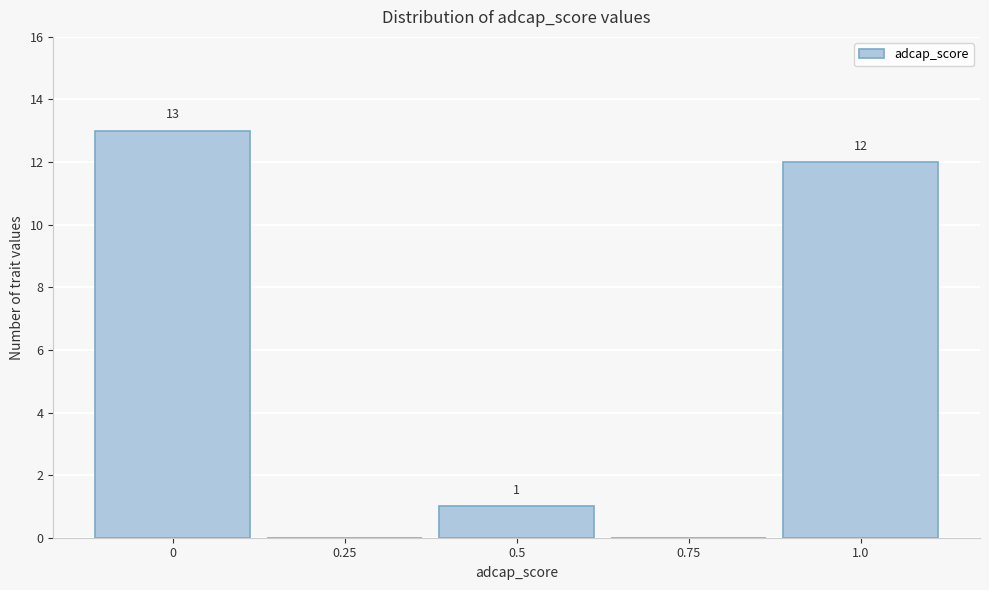

Reading left to right, list all the values displayed in this chart.

0=13	0.25=0	0.5=1	0.75=0	1.0=12